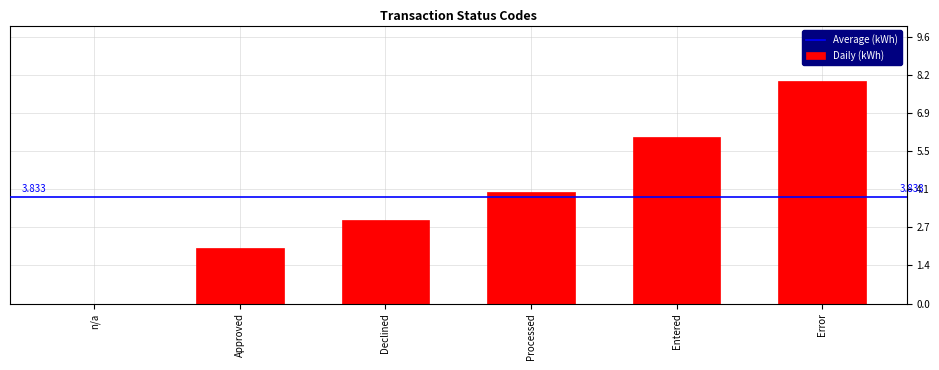

Which has a higher value, Processed or Approved?

Processed